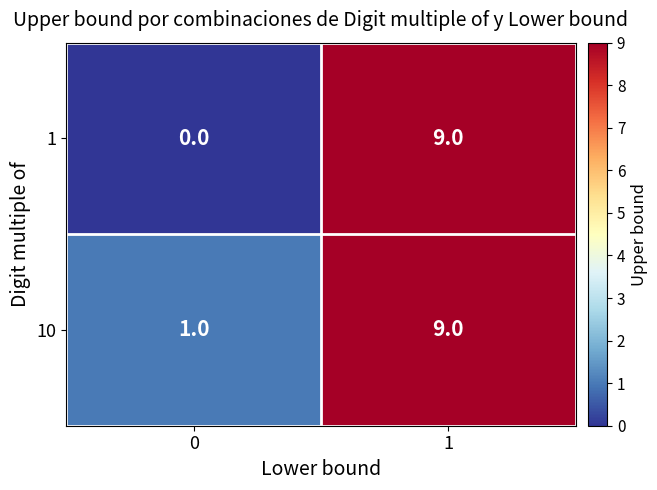

What is the sum of the 10 values at 1 and 0?

10